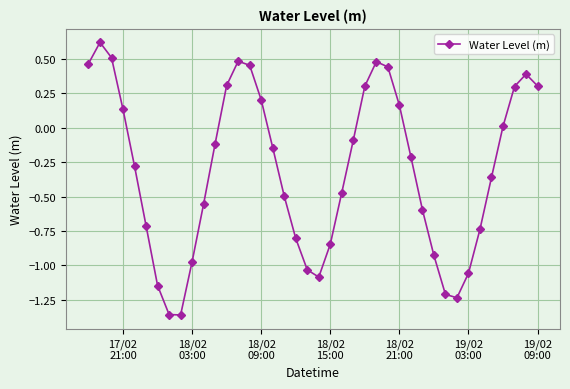

What is the maximum value shown in the chart?

0.6